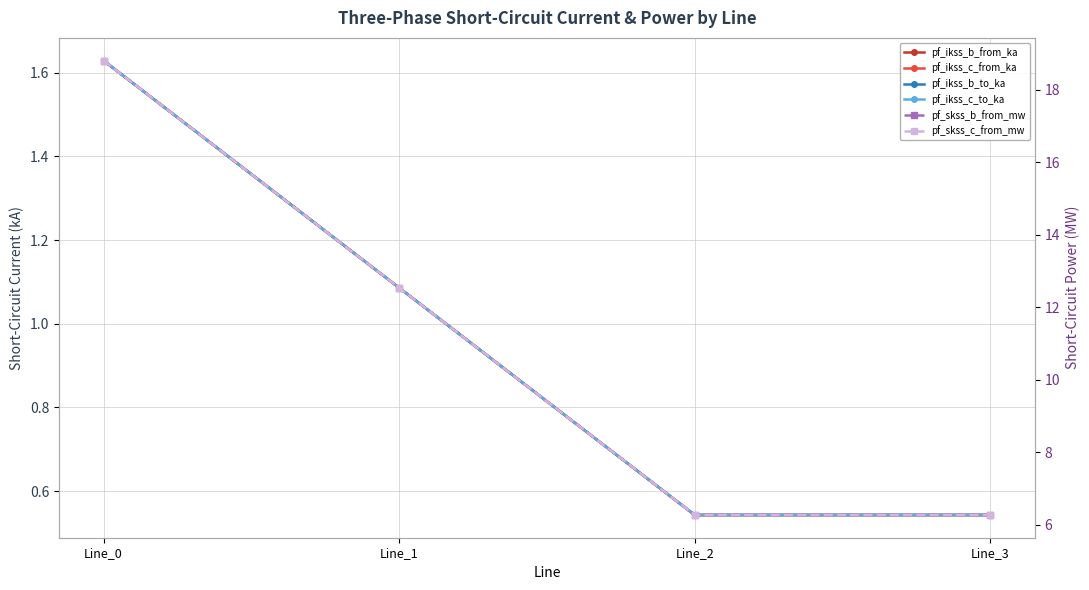

Reading right to left, list all the values displayed in this chart.

pf_ikss_b_from_ka: 0.5	0.5	1.1	1.6
pf_ikss_c_from_ka: 0.5	0.5	1.1	1.6
pf_ikss_b_to_ka: 0.5	0.5	1.1	1.6
pf_ikss_c_to_ka: 0.5	0.5	1.1	1.6
pf_skss_b_from_mw: 6.3	6.3	12.5	18.8
pf_skss_c_from_mw: 6.3	6.3	12.5	18.8